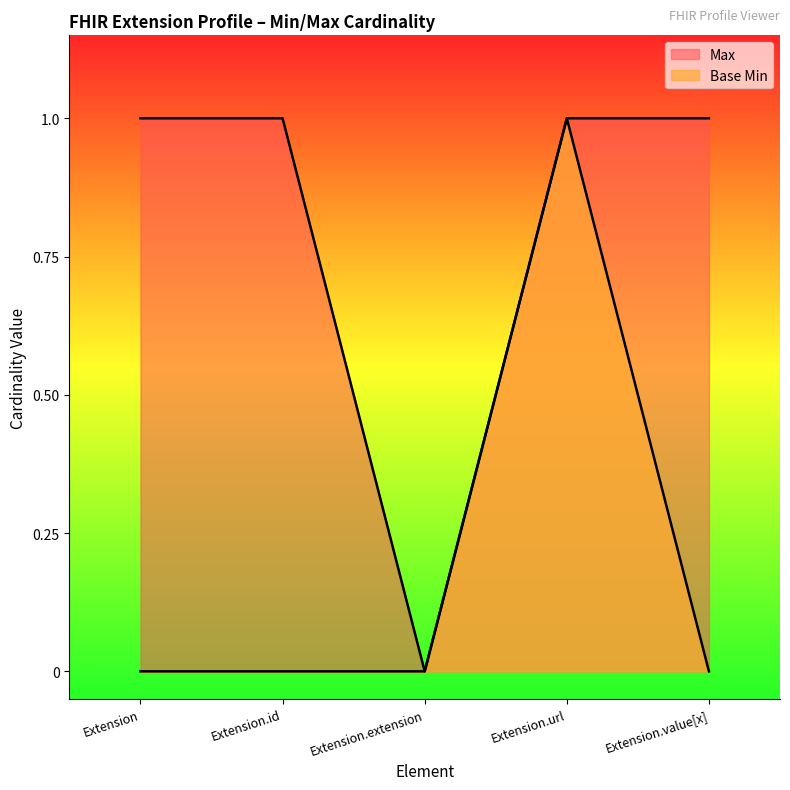

What is the sum of the Max values at Extension and Extension.id?

2